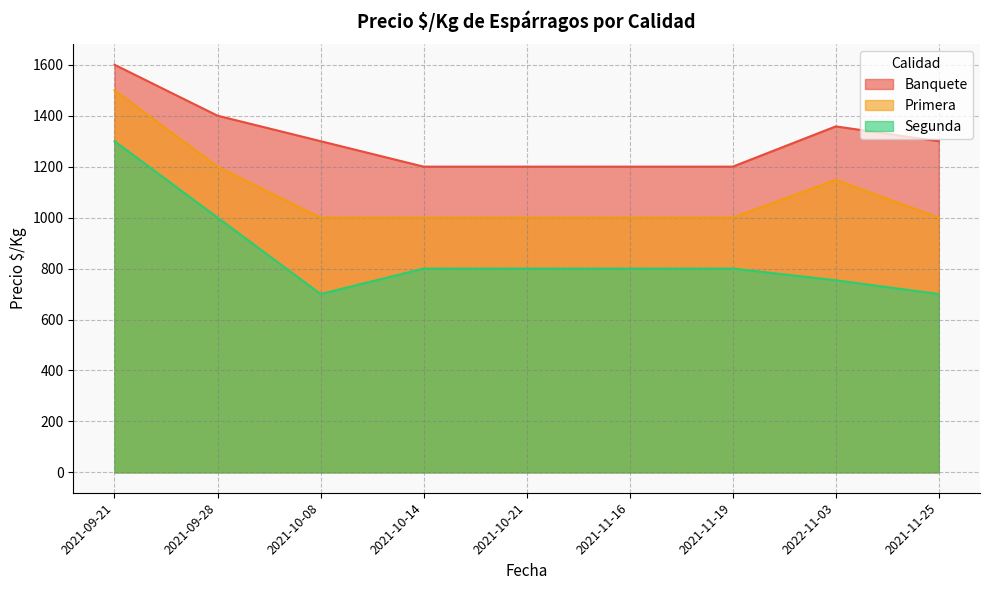

What position from the left is 2022-11-03?

8